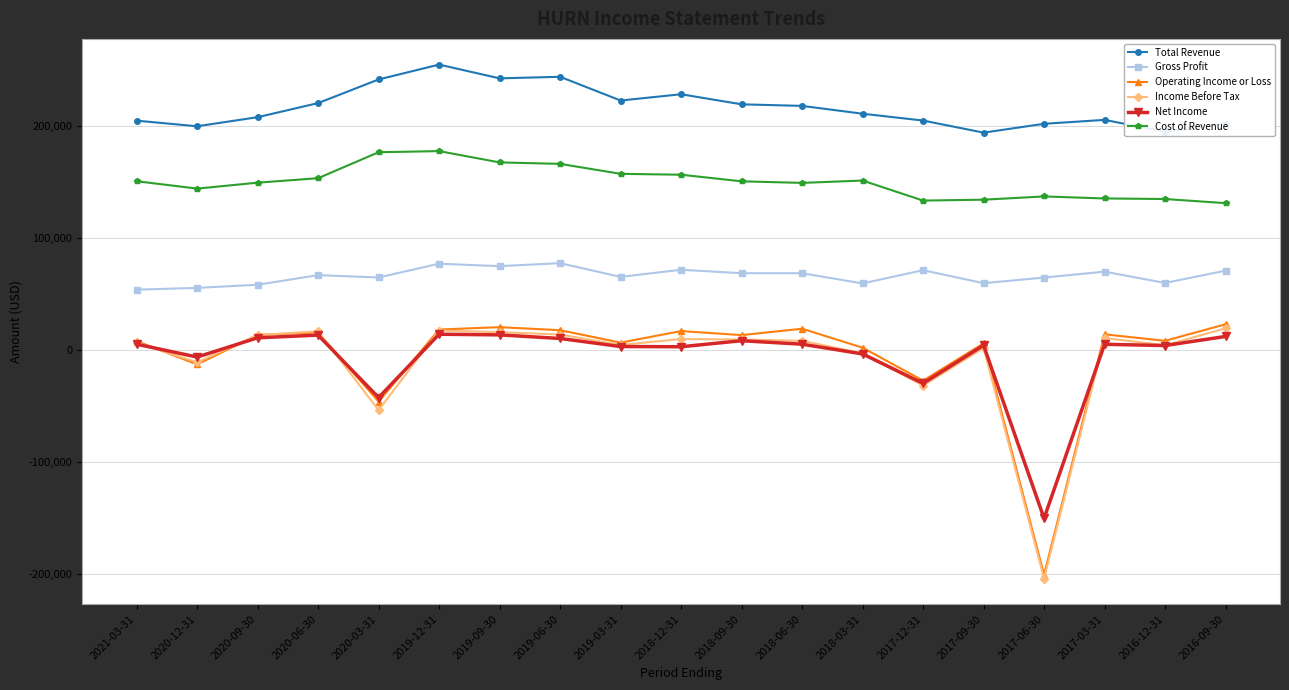

True or false: Operating Income or Loss has more than 2 interior local peaks.

True